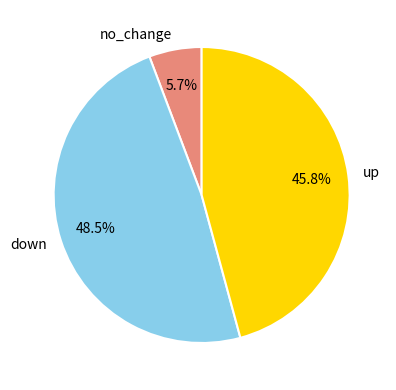

Count the number of slices in the pie.

3